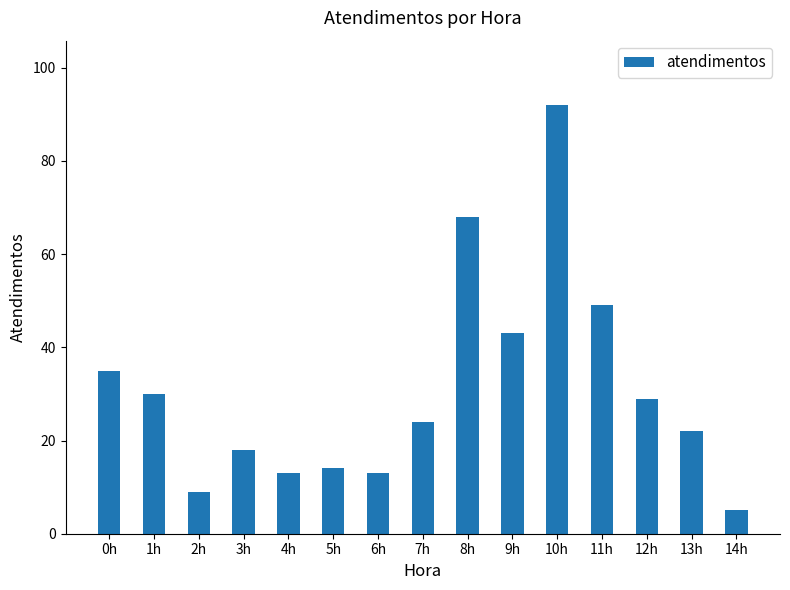

How many data points are less than 24?

7